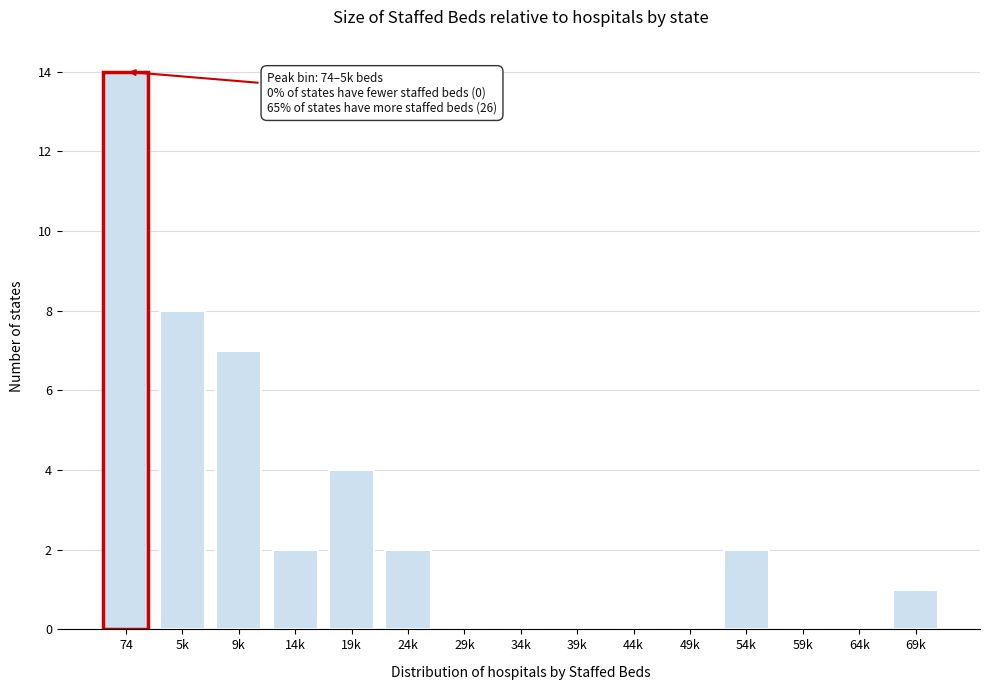

Reading left to right, list all the values displayed in this chart.

74=14	5k=8	9k=7	14k=2	19k=4	24k=2	29k=0	34k=0	39k=0	44k=0	49k=0	54k=2	59k=0	64k=0	69k=1